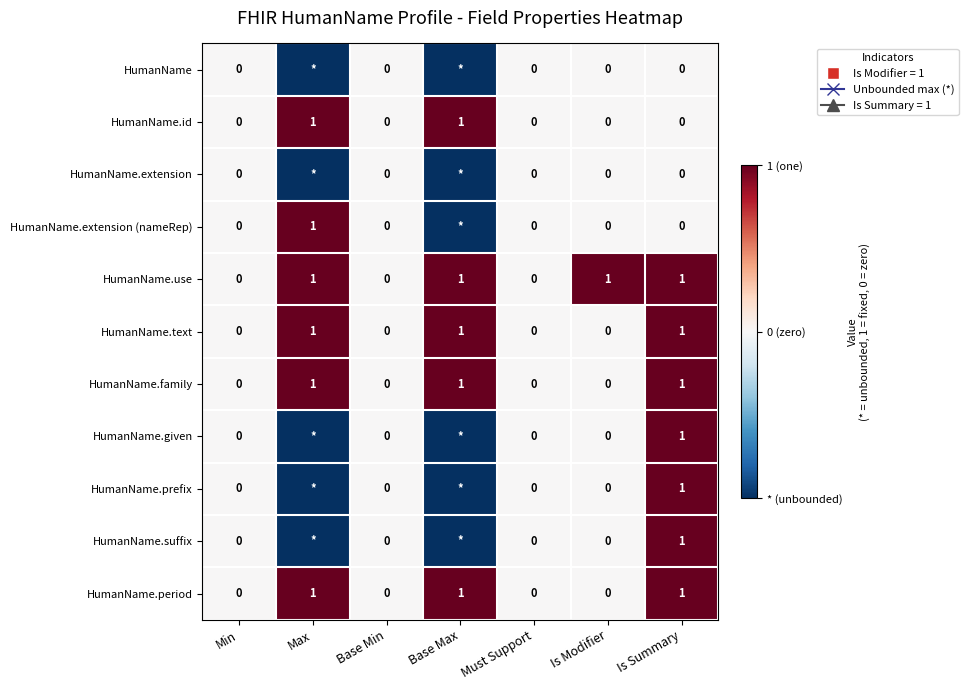

Is the value of HumanName.use at Is Modifier greater than the value of HumanName.given at Is Modifier?

Yes